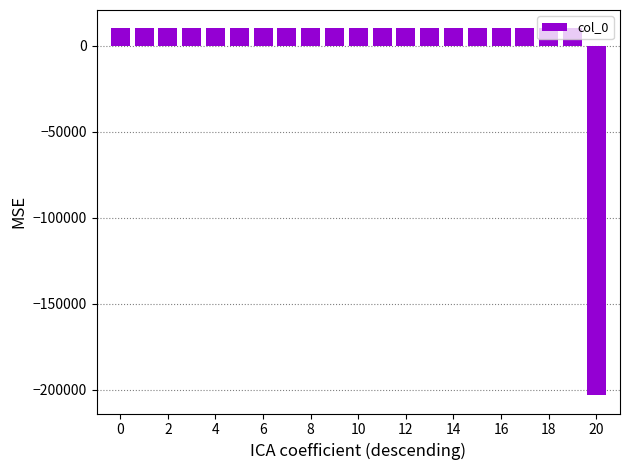

What is the greatest value displayed?

10162.5